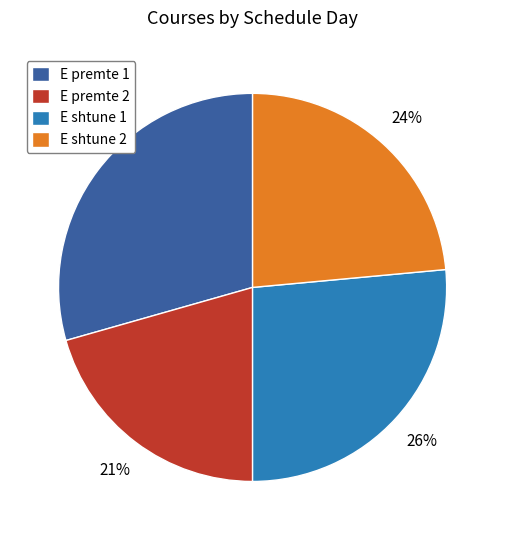

Which slice is the smallest?

E premte 2